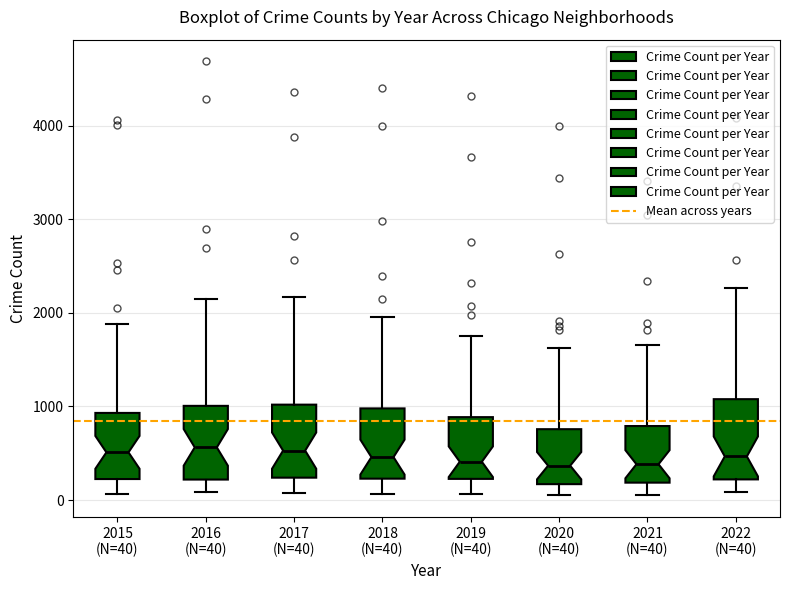

Reading left to right, read every box against the y-axis: the position of its median line, the range the box covers, and the ends of its whiskers. The values are not printed on the chart, so give them approximately, as read against the axis.

2015 (N=40): median 500, box 200 to 900, whiskers 100 to 1900
2016 (N=40): median 600, box 200 to 1000, whiskers 100 to 2200
2017 (N=40): median 500, box 200 to 1000, whiskers 100 to 2200
2018 (N=40): median 500, box 200 to 1000, whiskers 100 to 2000
2019 (N=40): median 400, box 200 to 900, whiskers 100 to 1800
2020 (N=40): median 400, box 200 to 800, whiskers 100 to 1600
2021 (N=40): median 400, box 200 to 800, whiskers 100 to 1700
2022 (N=40): median 500, box 200 to 1100, whiskers 100 to 2300